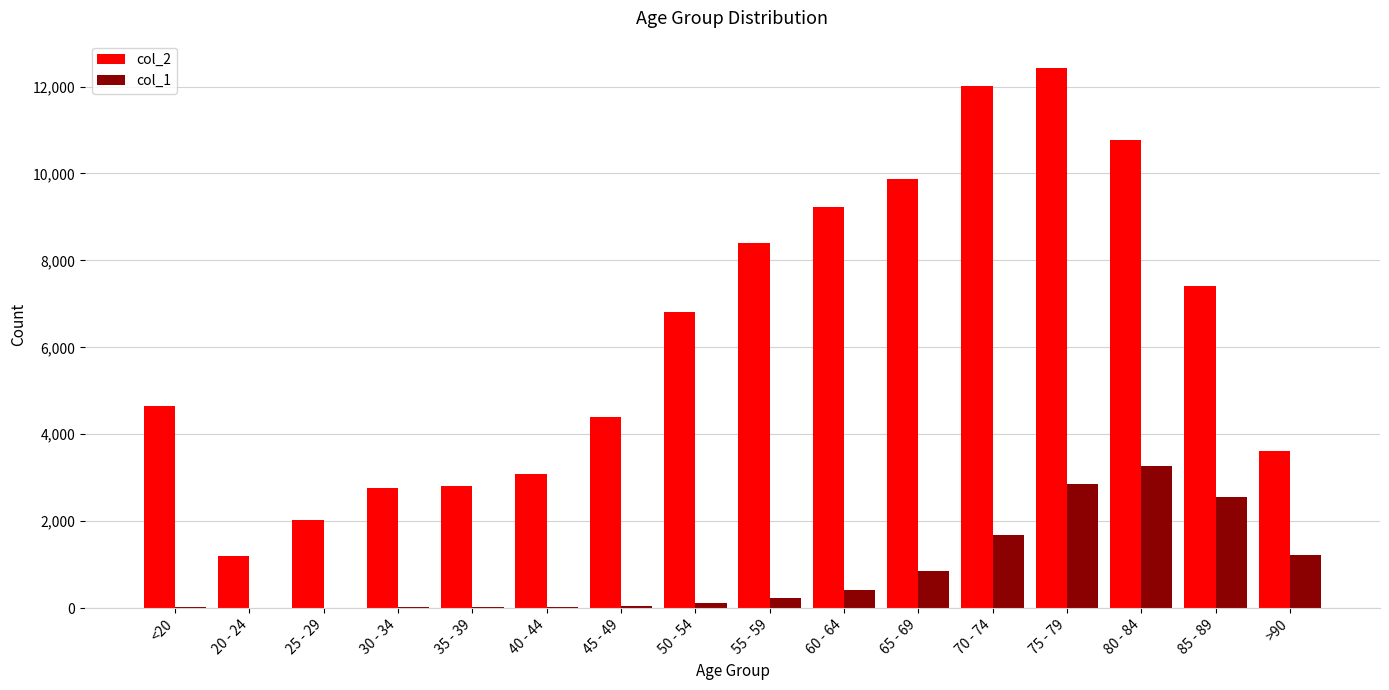

What is the greatest value displayed?

12434